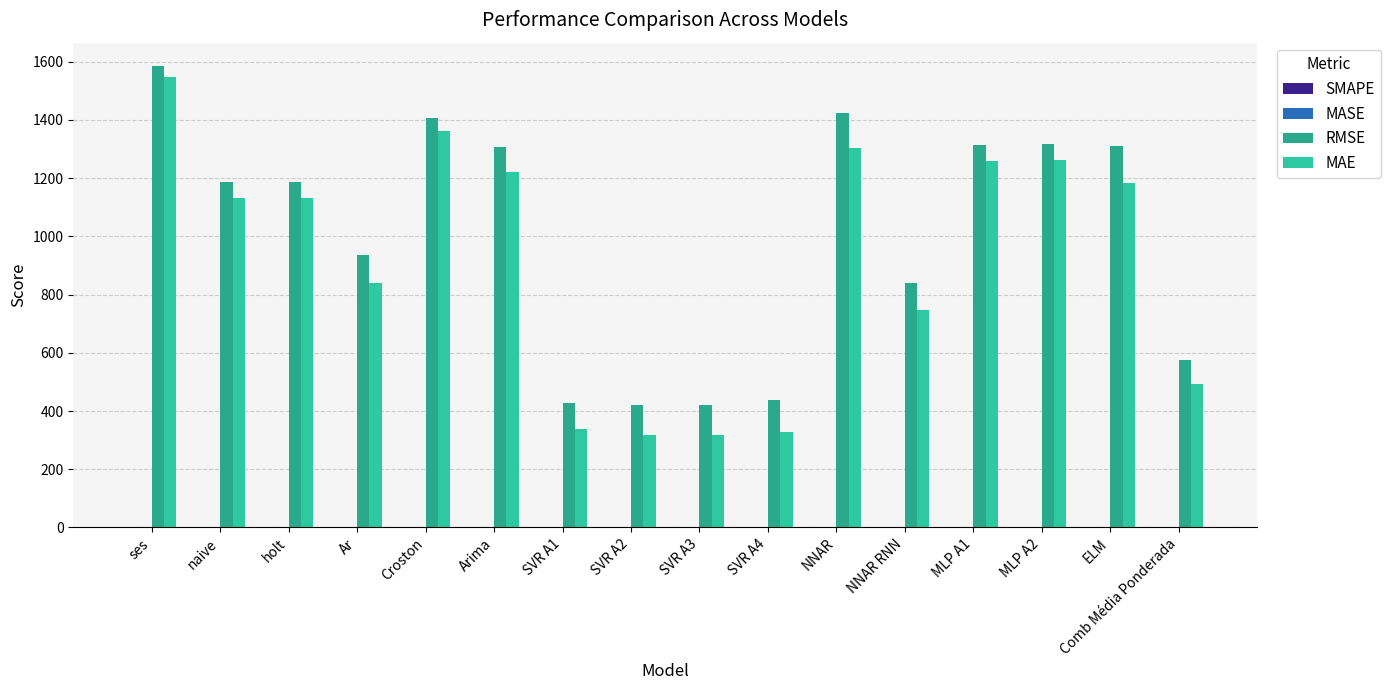

What is the spread (max minus min) of values at Ar?

934.8